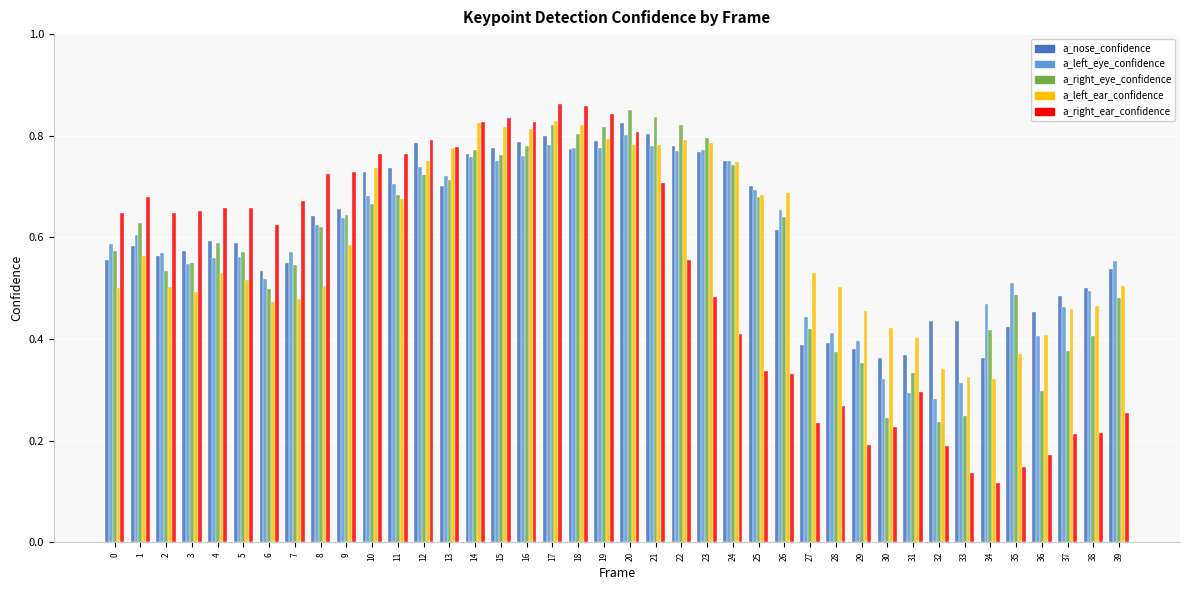

Which series changed the most between 9 and 33?

a_right_ear_confidence